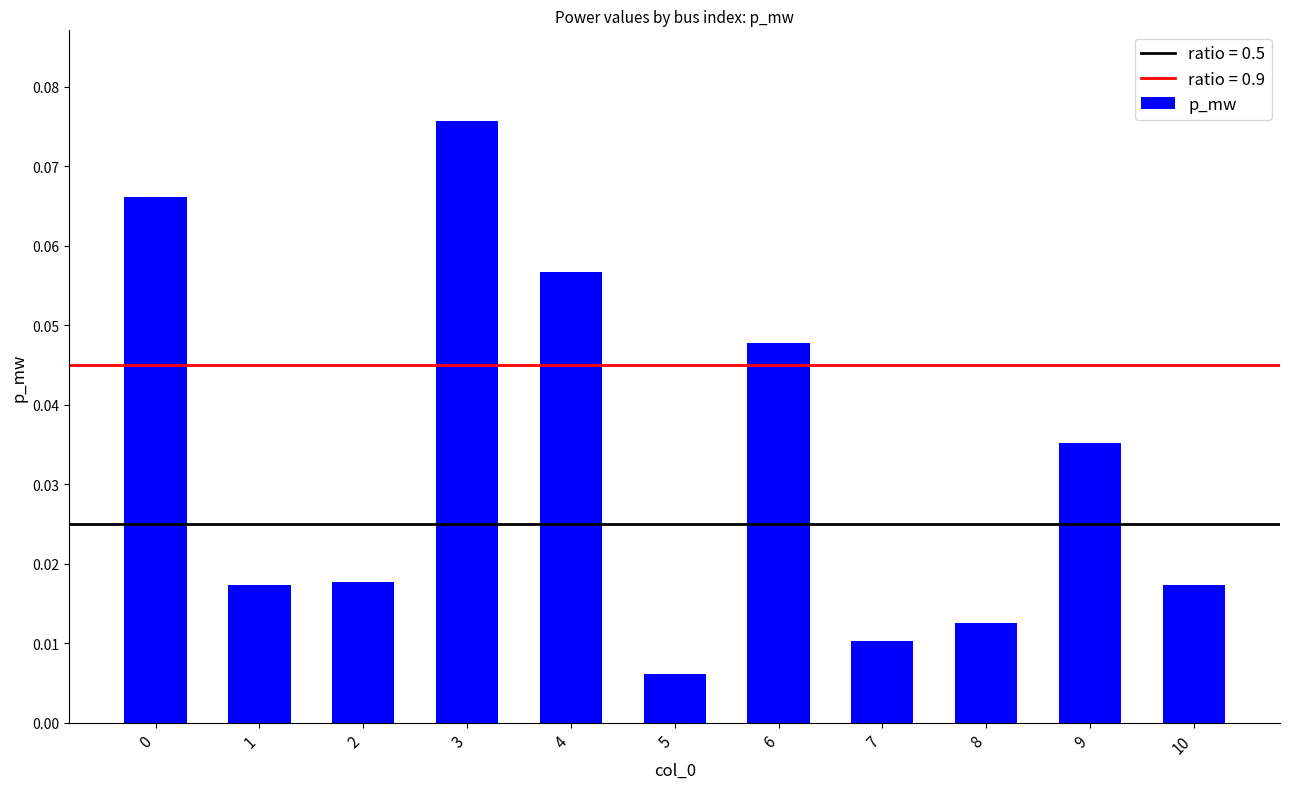

True or false: the data shows 0.0 at 4.

False